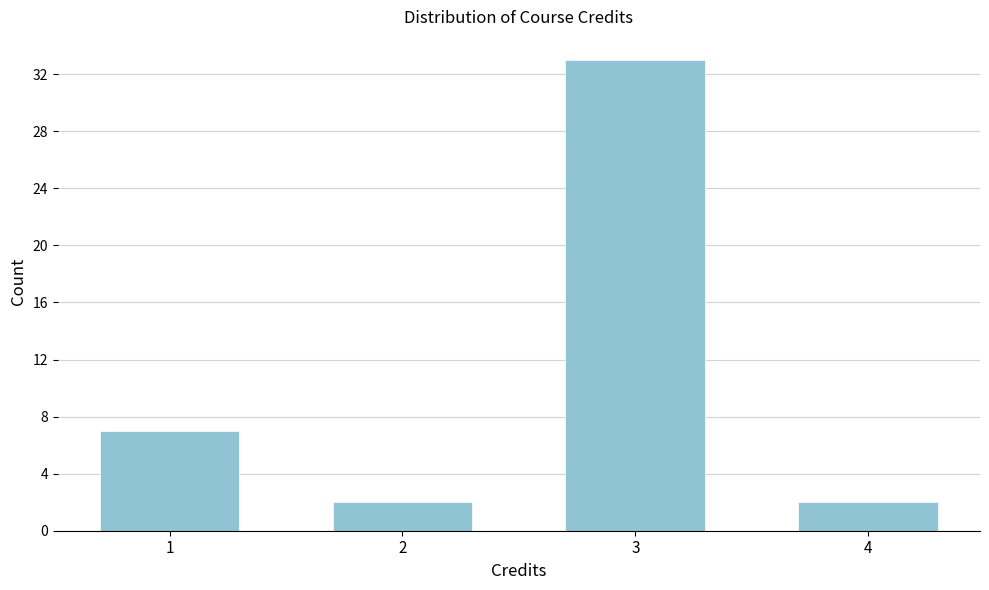

Reading left to right, list all the values displayed in this chart.

1=7	2=2	3=33	4=2